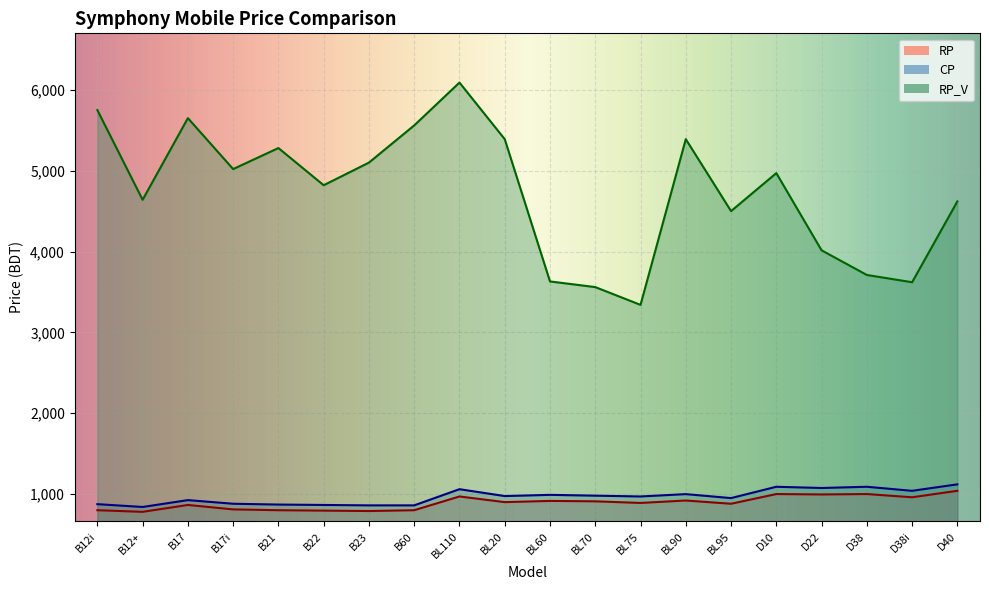

Is it true that CP equals 1894 at D10?

False